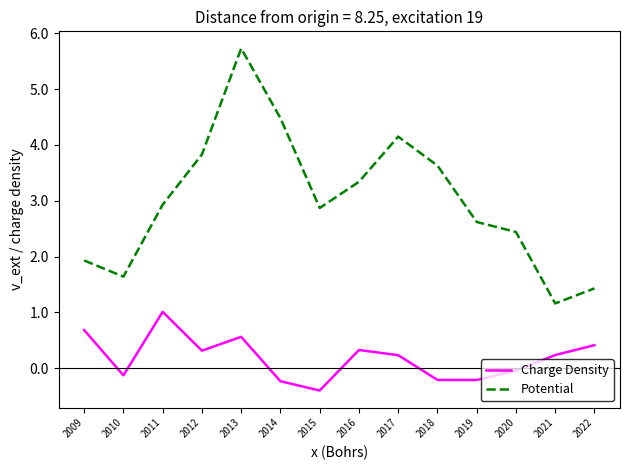

Which series has the largest total across all categories?

Potential